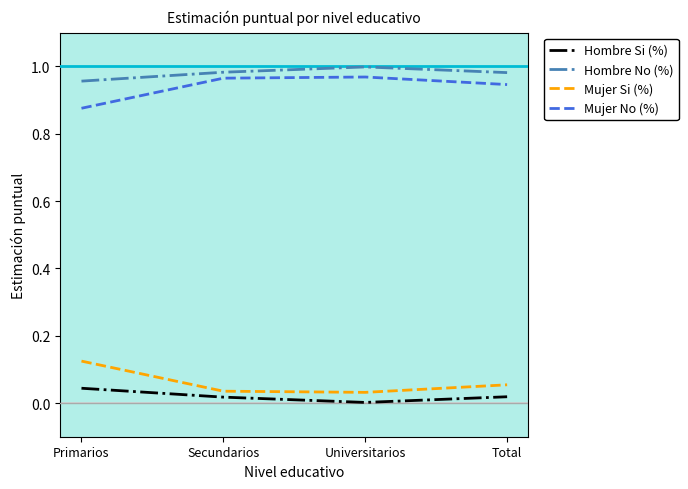

True or false: Mujer No (%) and Mujer Si (%) cross at least once.

False